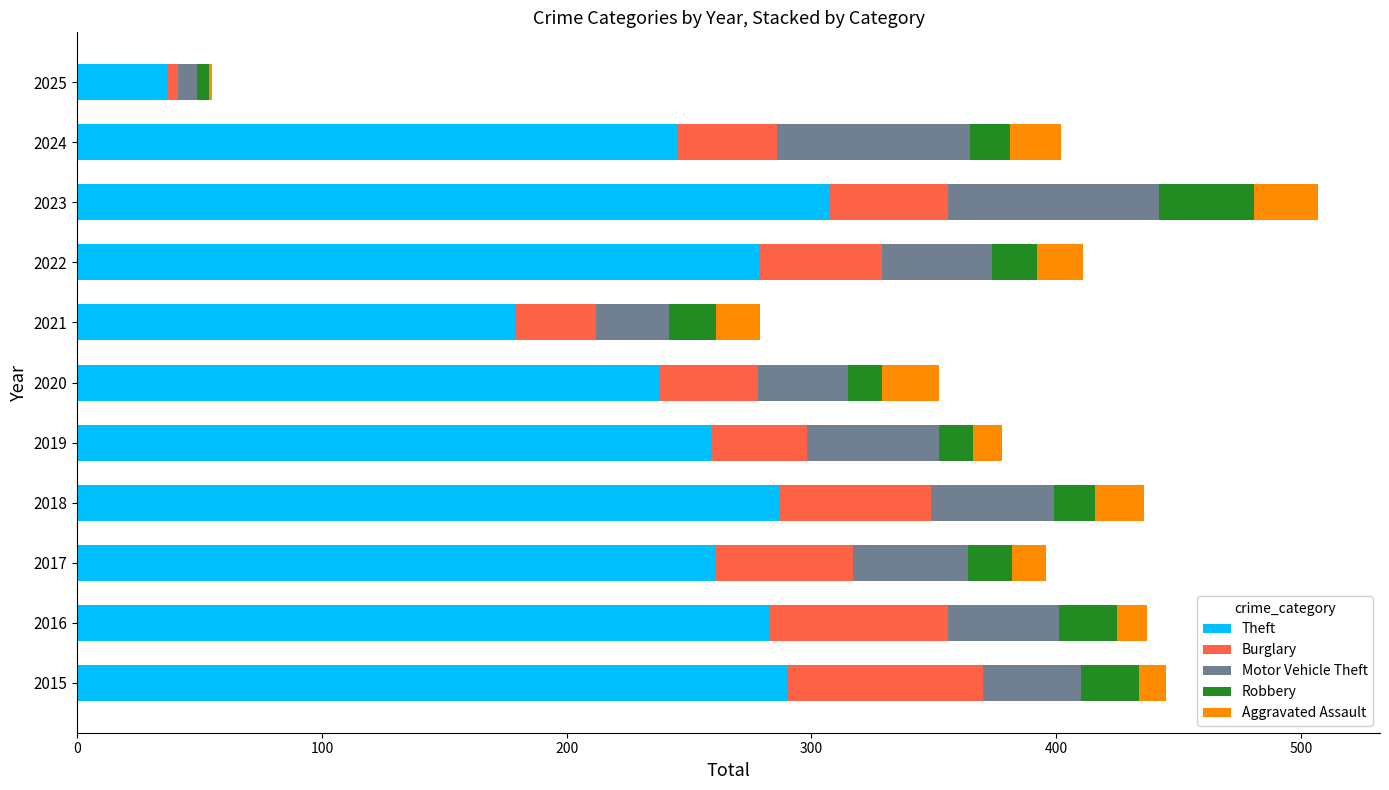

How many series are shown in this chart?

5